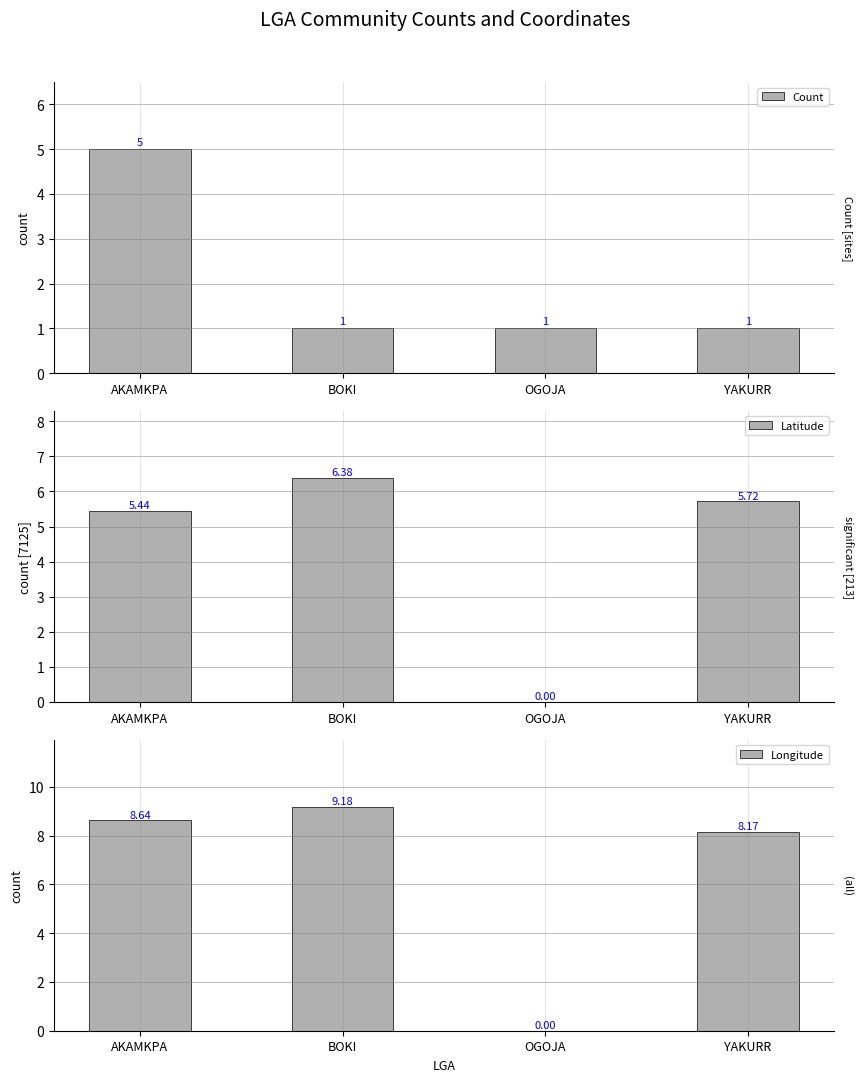

At which label does Latitude first exceed 5?

AKAMKPA